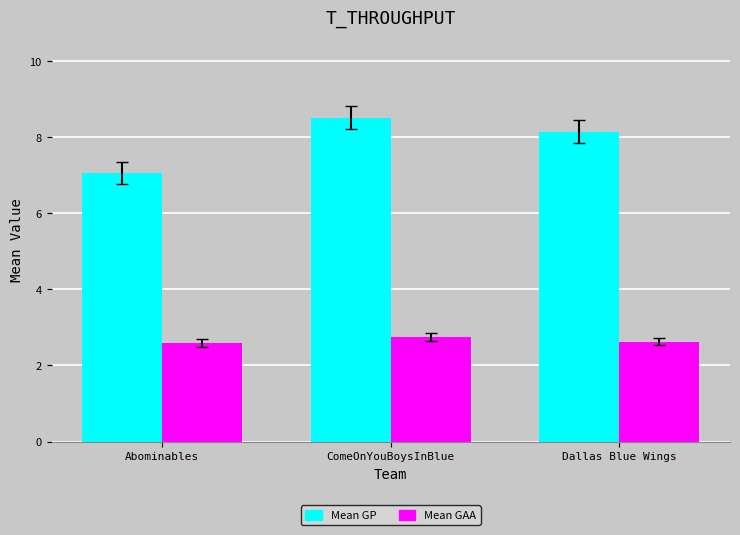

Between Abominables and Dallas Blue Wings, which series saw the biggest shift?

Mean GP